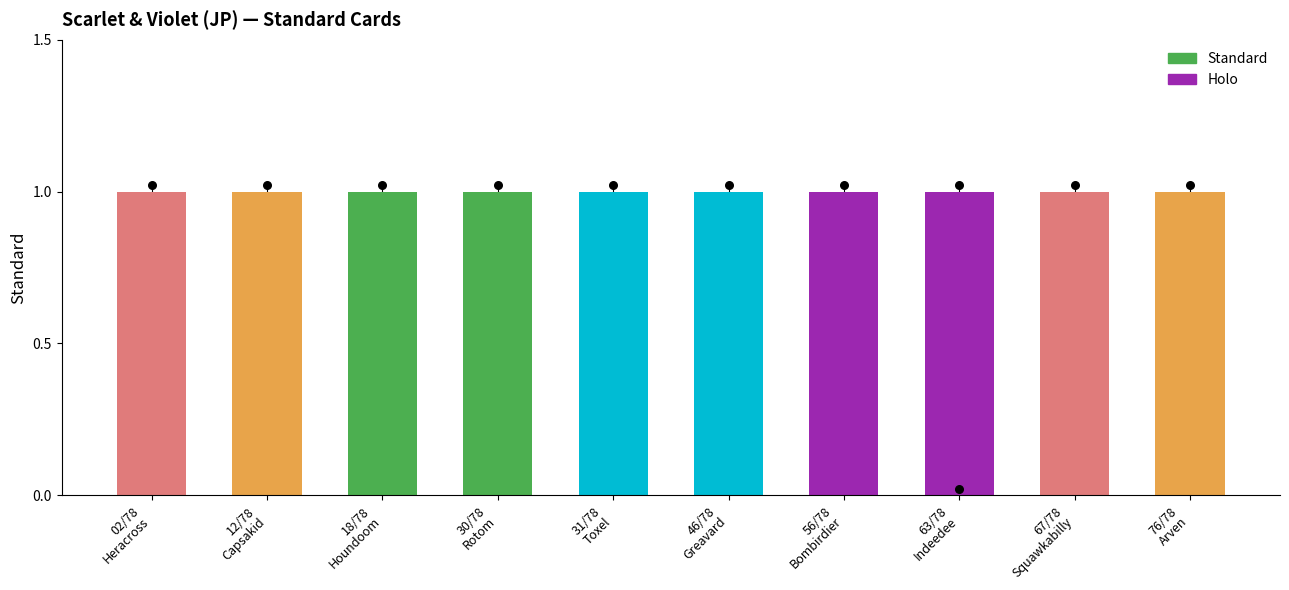

Between 02/78
Heracross and 12/78
Capsakid, which is larger?

02/78
Heracross